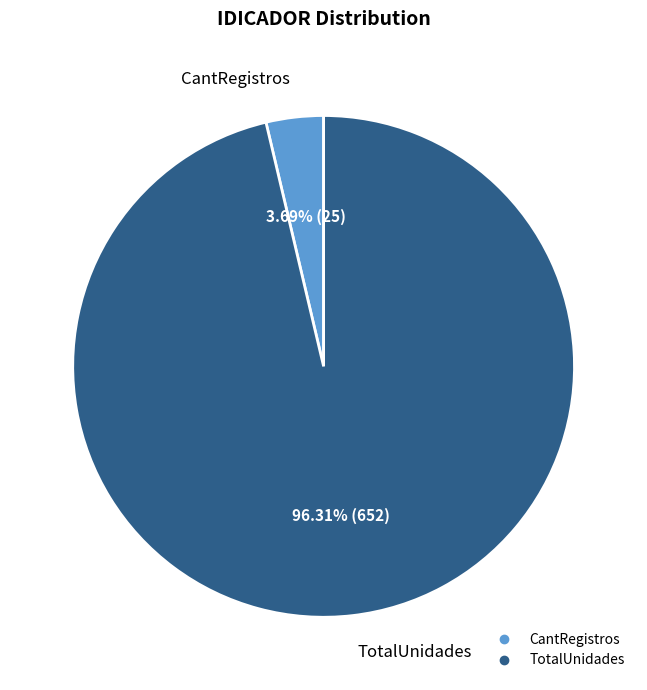

What is the ratio of the value at TotalUnidades to the value at CantRegistros?

26.1